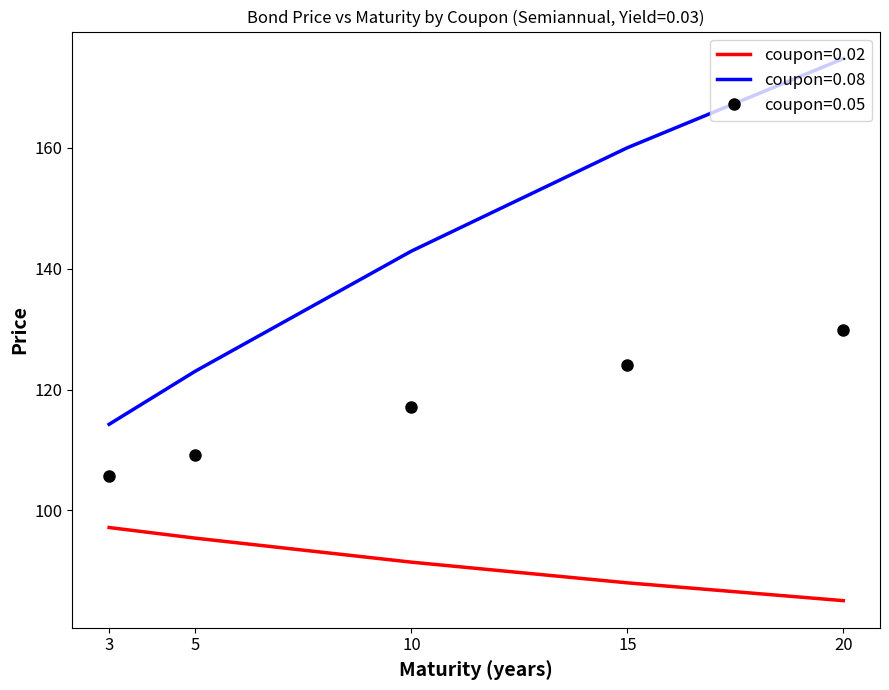

True or false: coupon=0.08 and coupon=0.02 cross at least once.

False